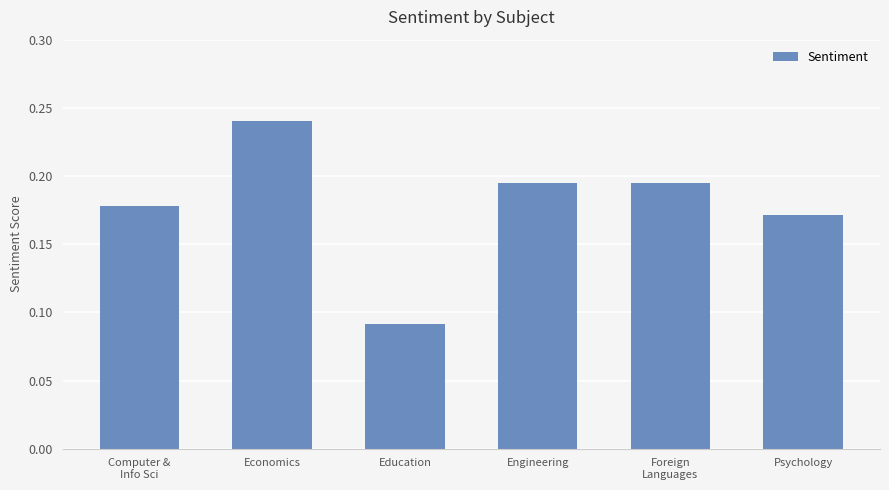

Which category has the highest value across all series?

Economics